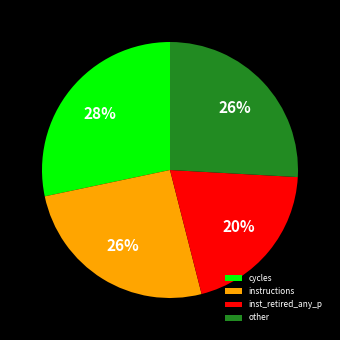

True or false: cycles accounts for 28% of the total.

True